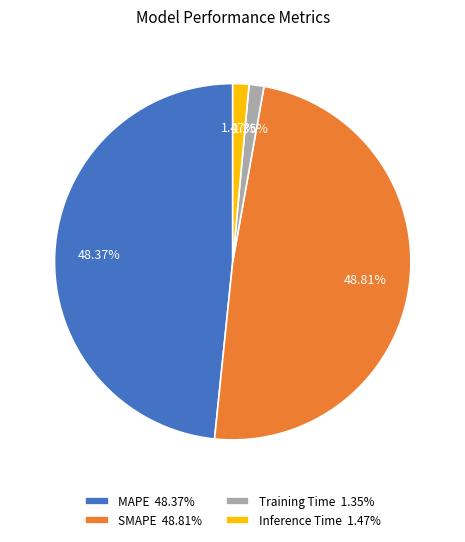

Combined, do Inference Time 1.47% and Training Time 1.35% account for over 50%?

No